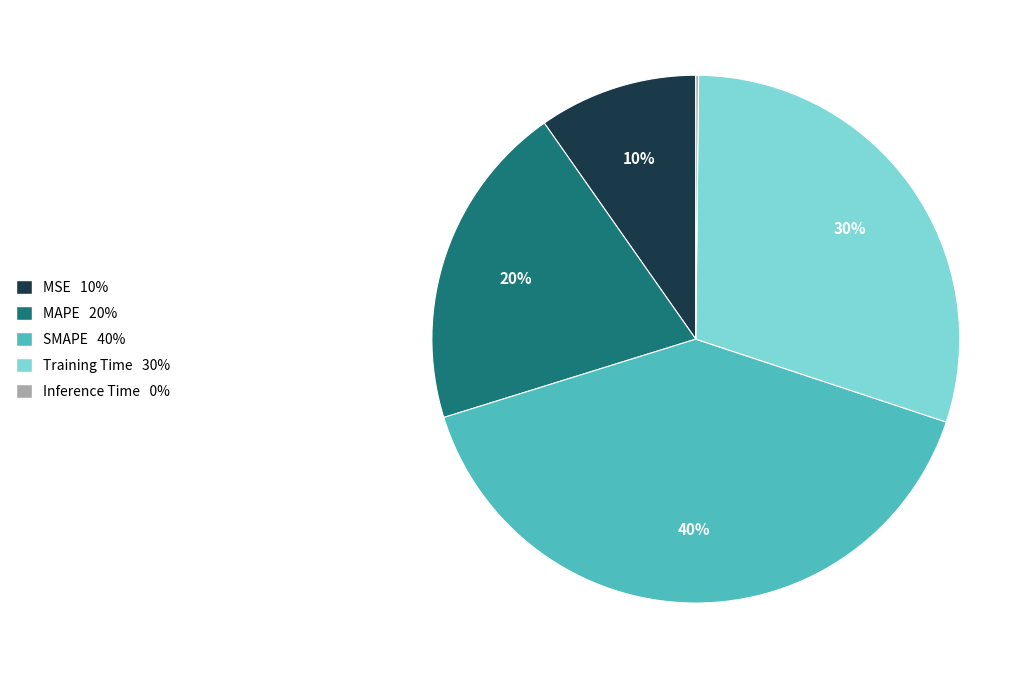

Which category has the biggest portion of the pie?

SMAPE